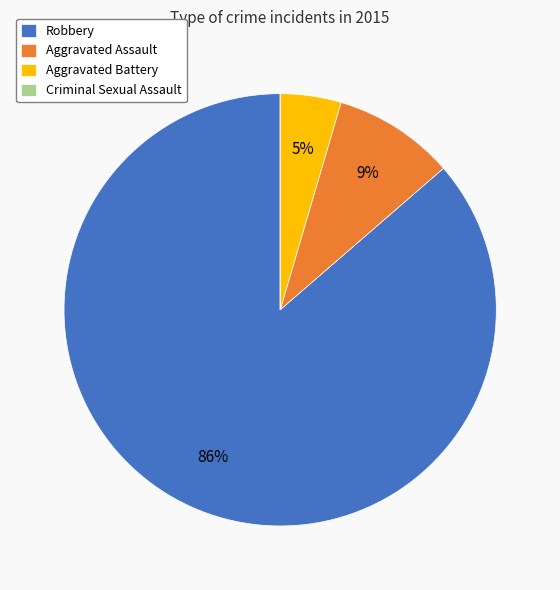

What is the majority slice?

Robbery